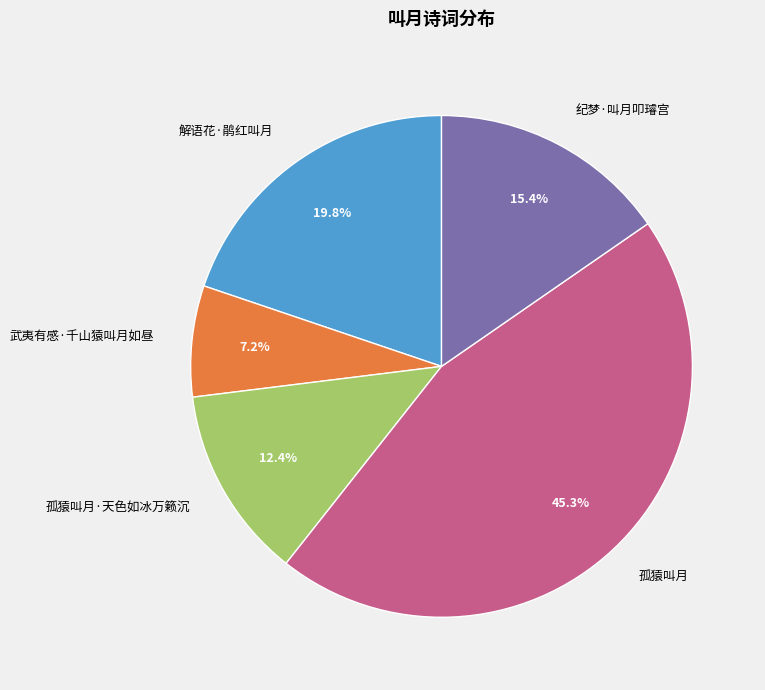

What percentage is the 武夷有感·千山猿叫月如昼 slice, to the nearest percent?

7%